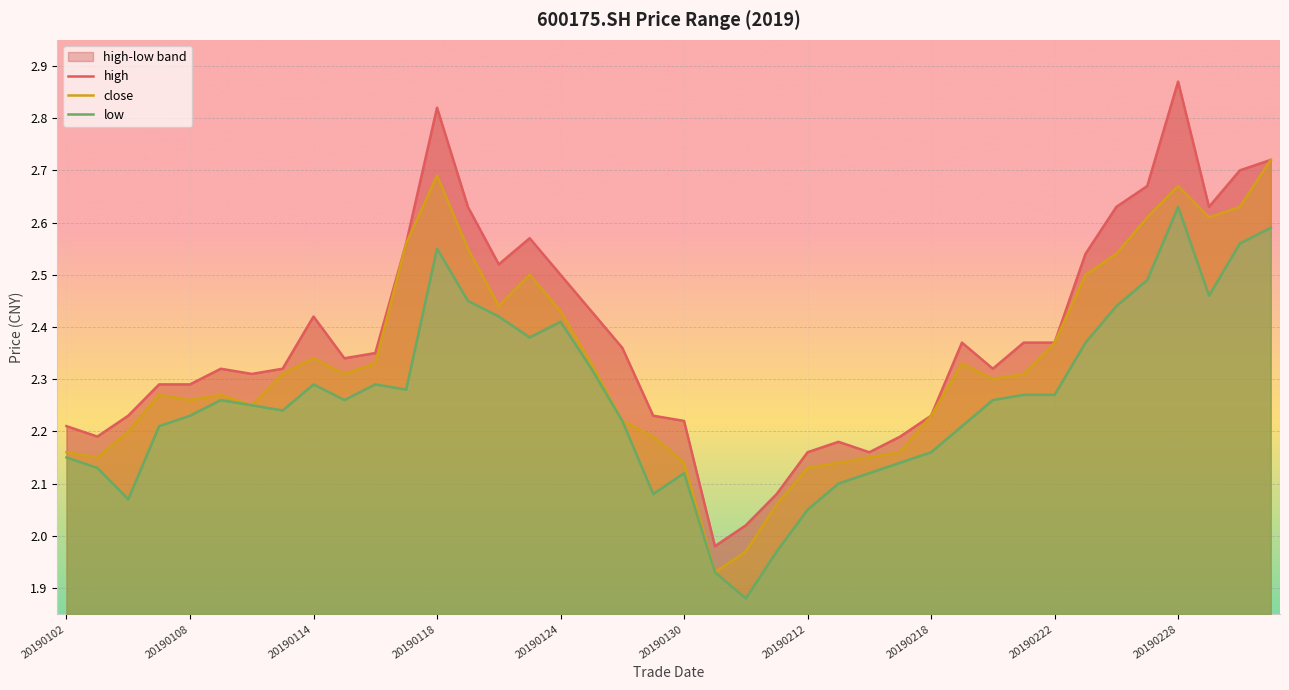

Between 20190108 and 36, which series saw the biggest shift?

high